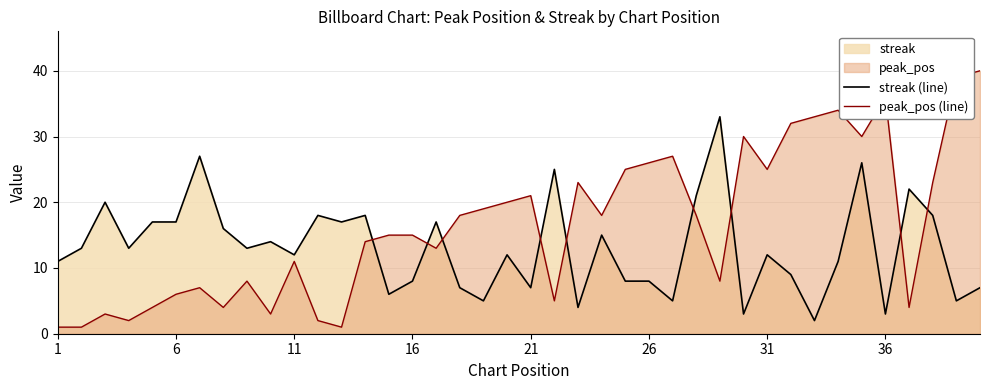

What is the maximum value shown in the chart?

40